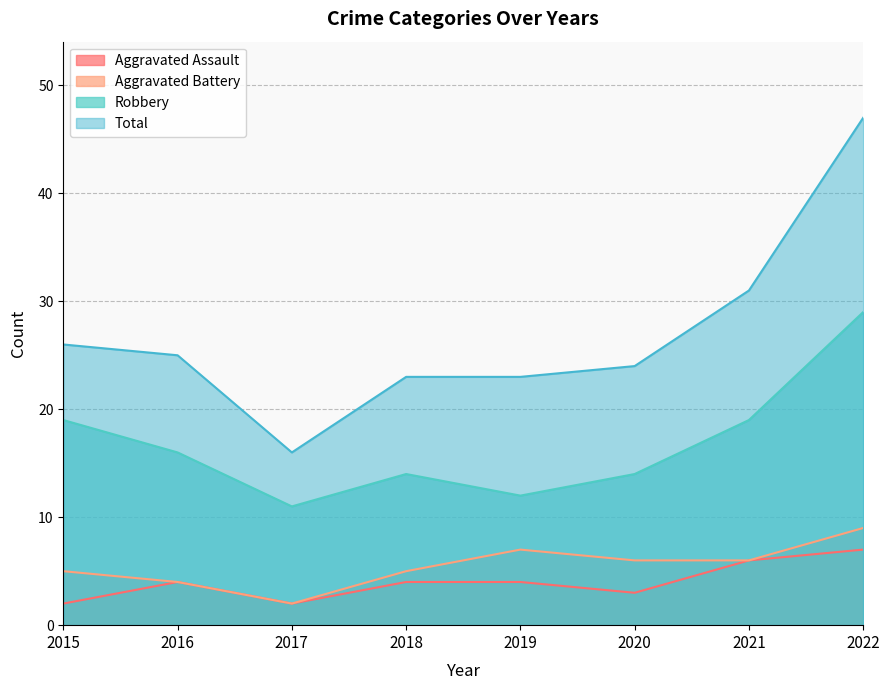

At which label is Aggravated Assault closest to 4?

2016